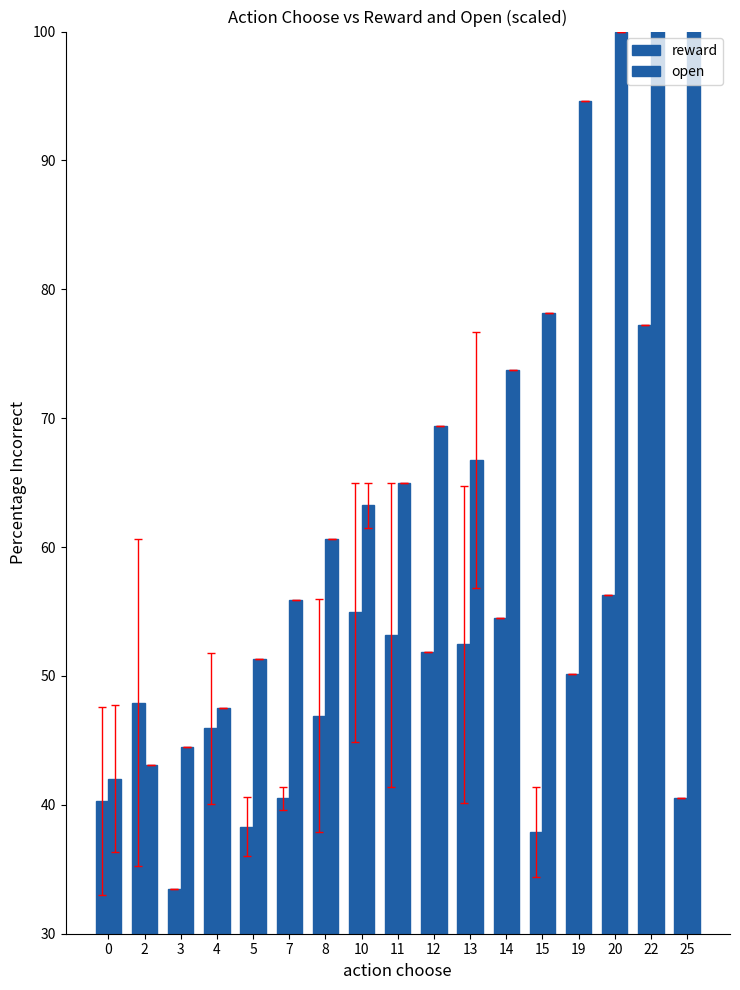

What is the difference between the maximum and minimum values in the open series?

84.7